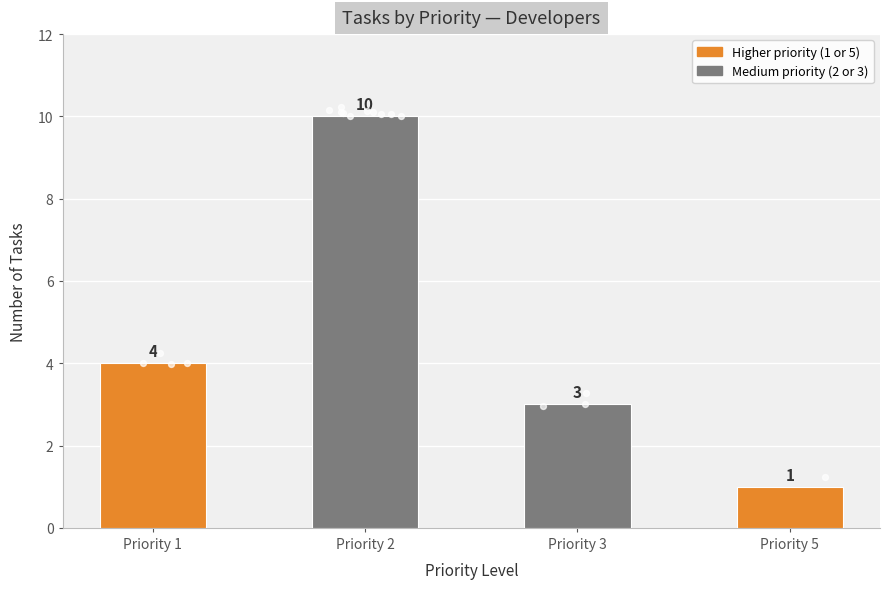

What is the ratio of the value at Priority 5 to the value at Priority 1?

0.2